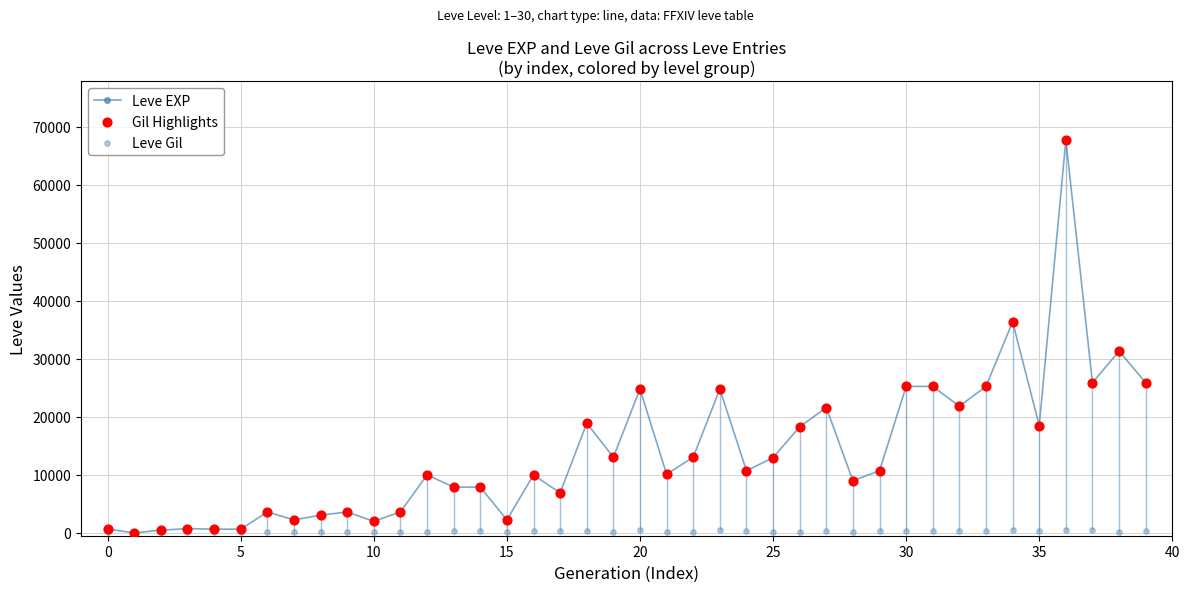

Which series has the largest Y range (max minus min)?

Leve EXP